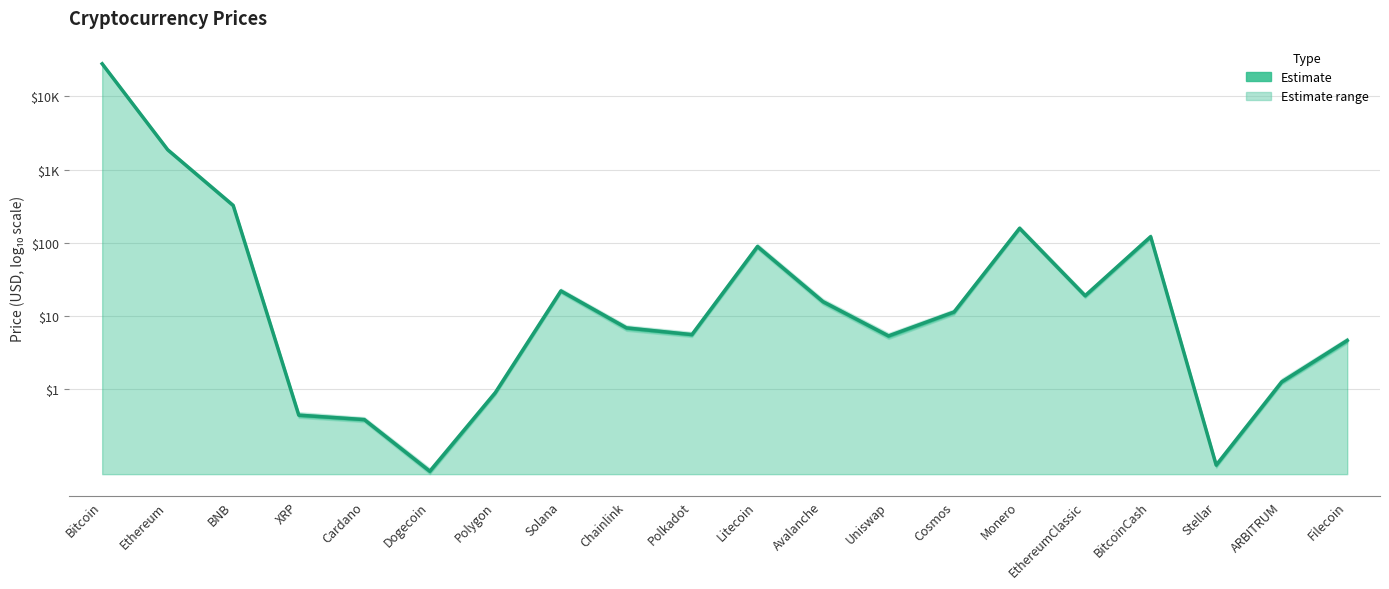

True or false: the data shows 0.3 at Filecoin.

False